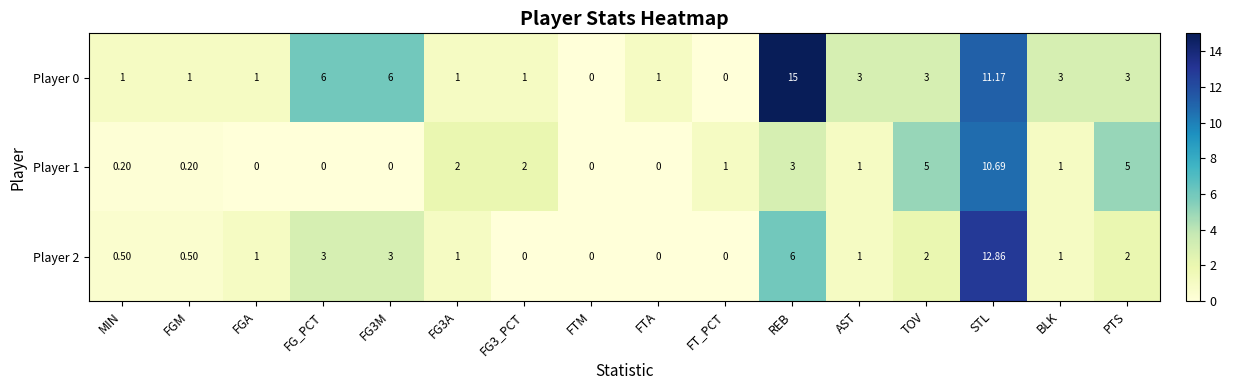

Is the value of Player 2 at MIN greater than the value of Player 1 at AST?

No